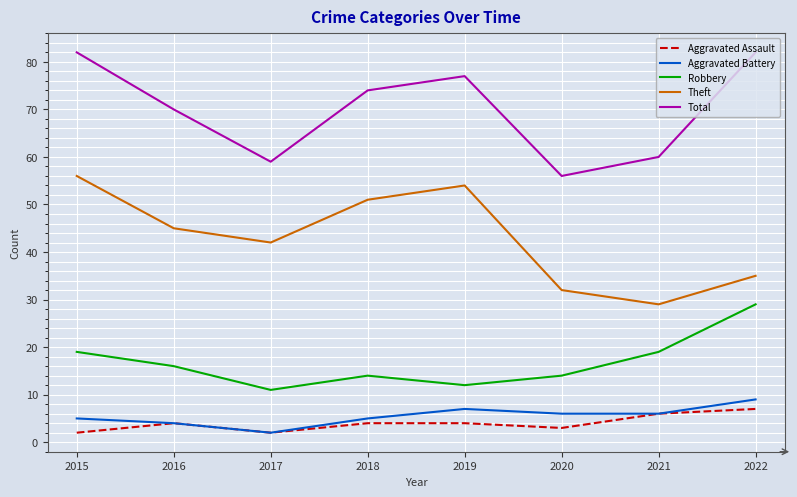

True or false: Aggravated Assault and Total intersect in this chart.

False